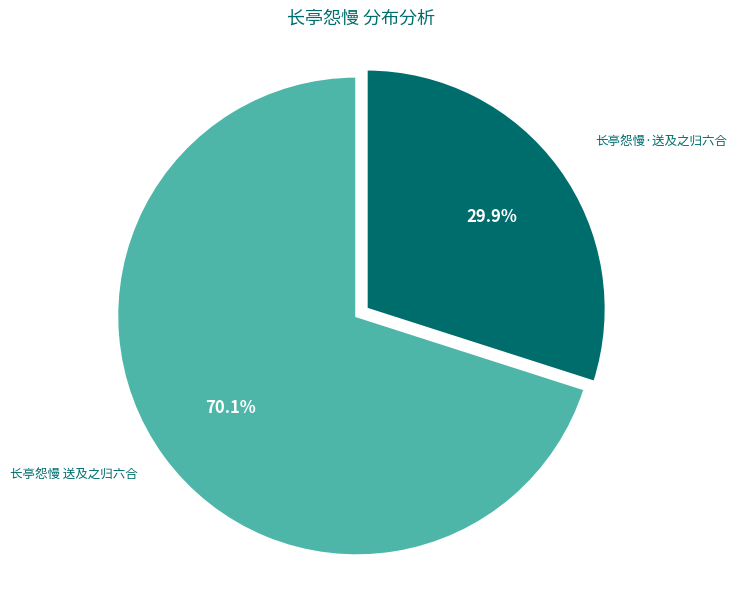

To the nearest percent, what is the average slice percentage?

50%